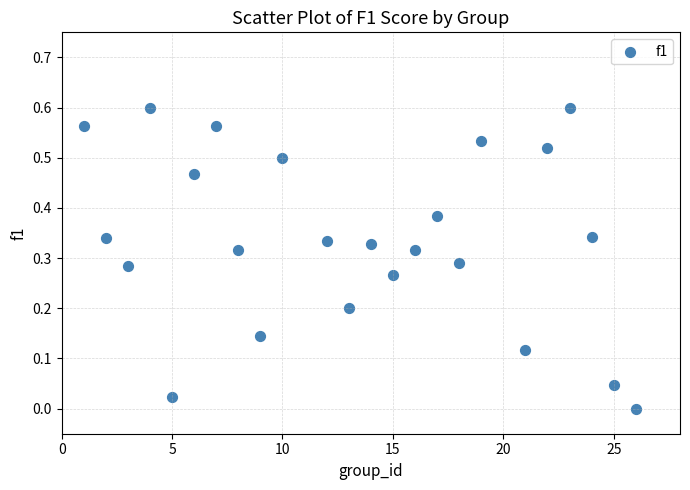

What is the range of X values (max minus min)?

25.0